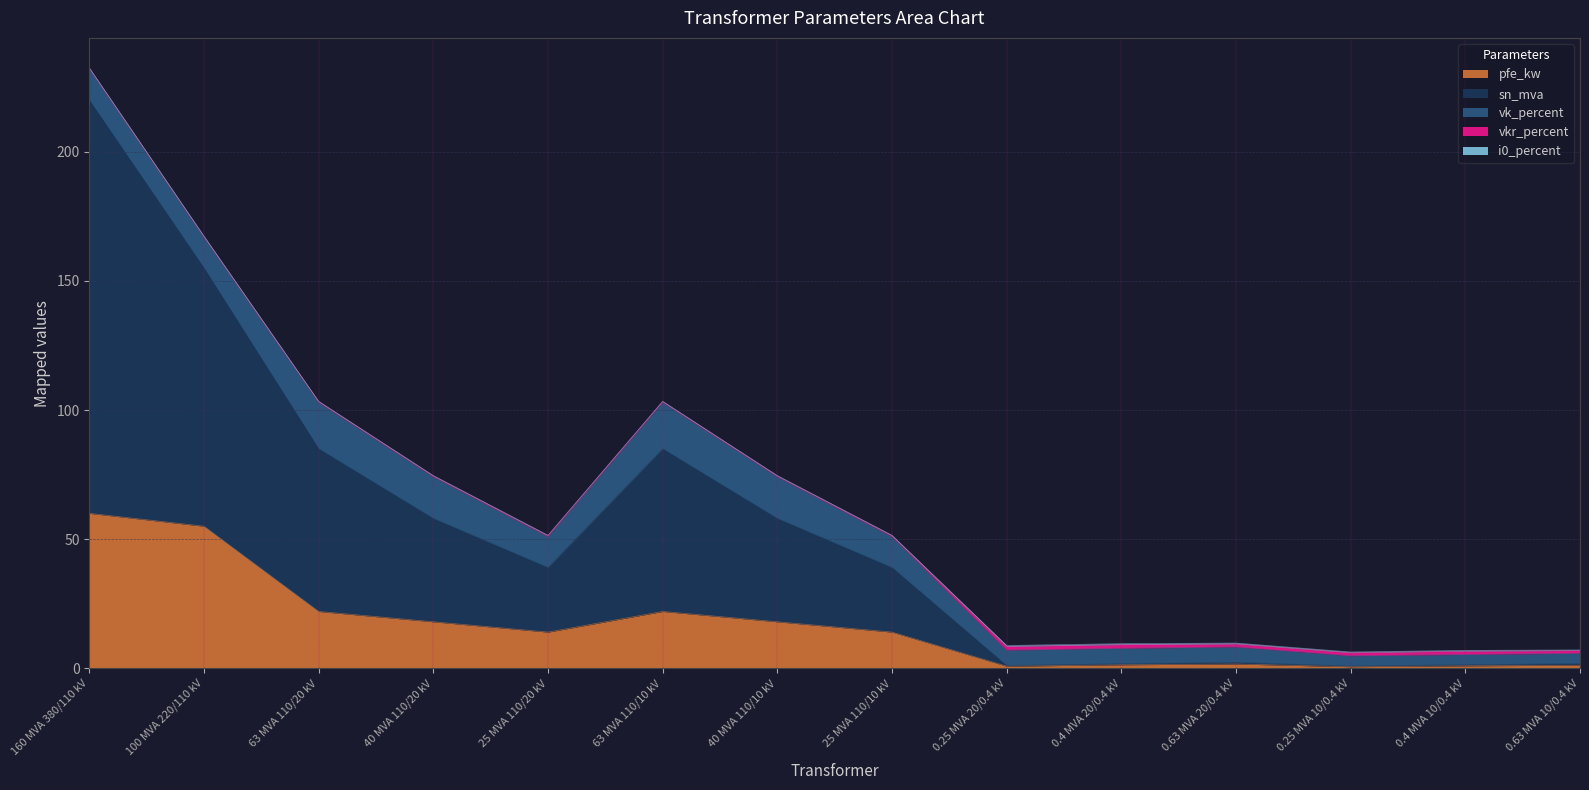

Does the chart have visible grid lines?

Yes